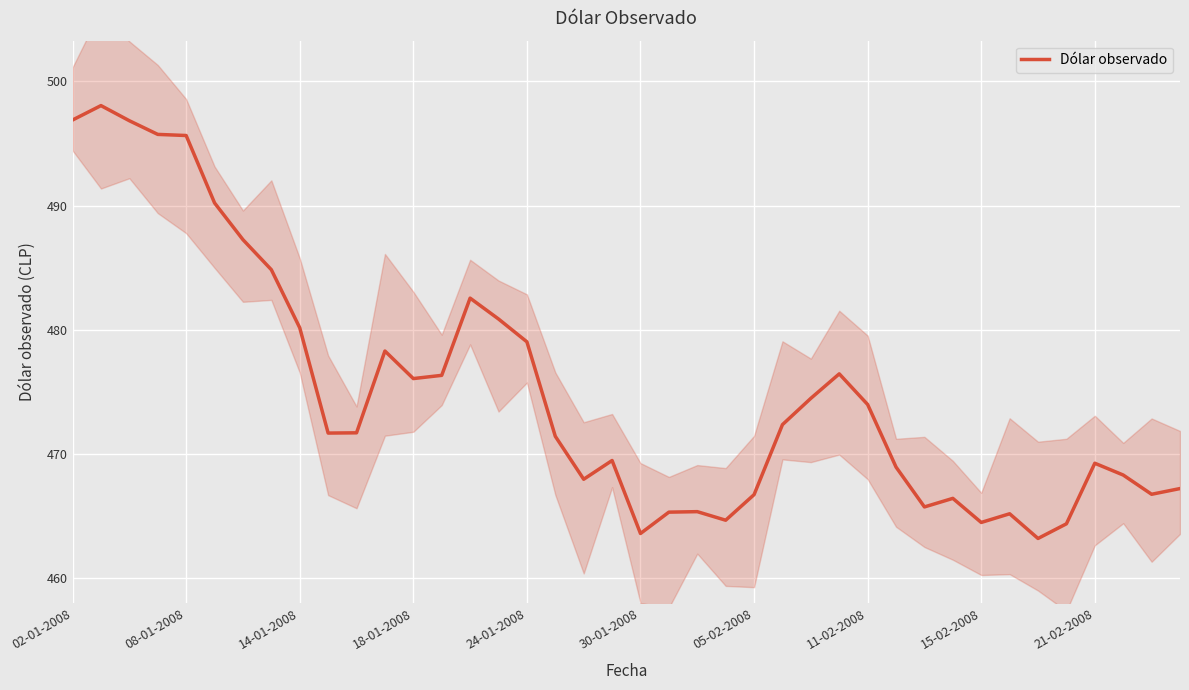

What is the minimum value for Dólar observado?

463.2